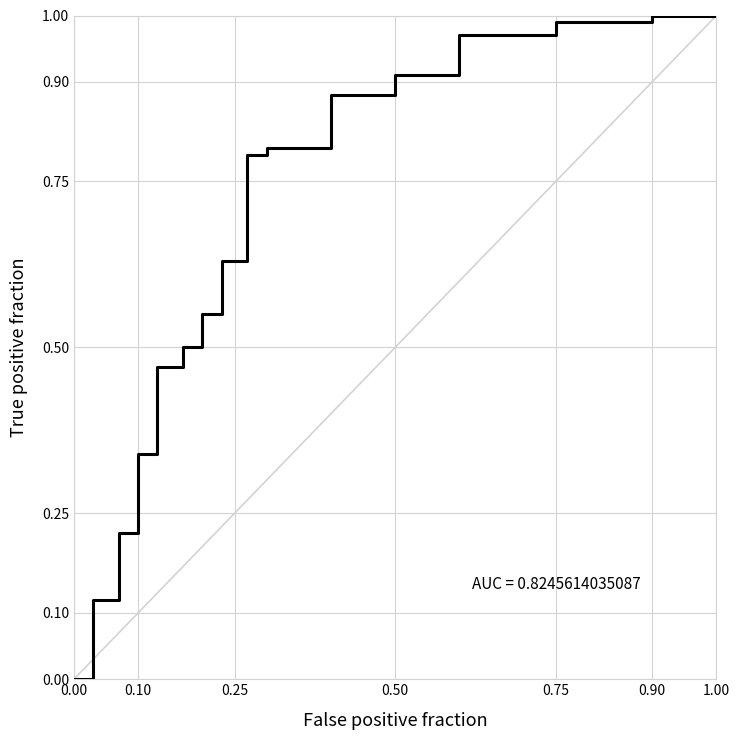

What is the sum of all values?

10.2